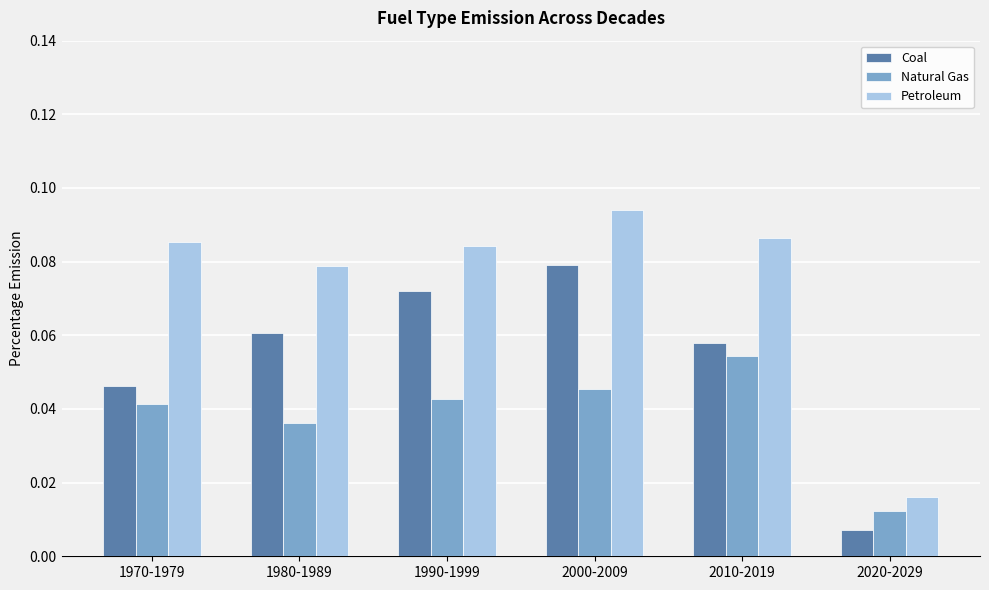

Rank the categories by Natural Gas value from lowest to highest.

2020-2029, 1980-1989, 1970-1979, 1990-1999, 2000-2009, 2010-2019